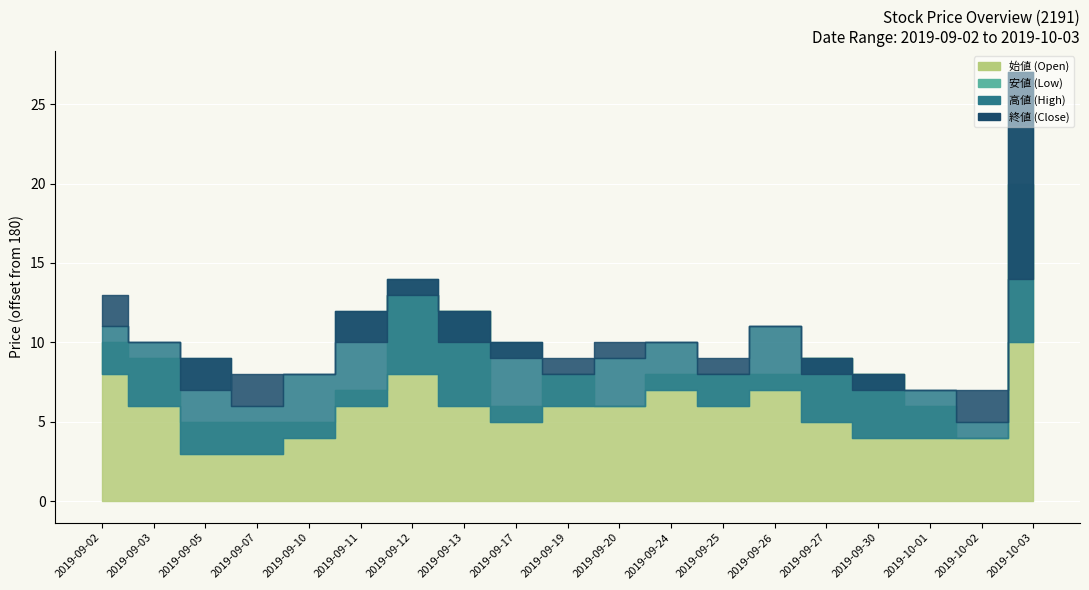

What is the total value across all series at 2019-09-17?

748